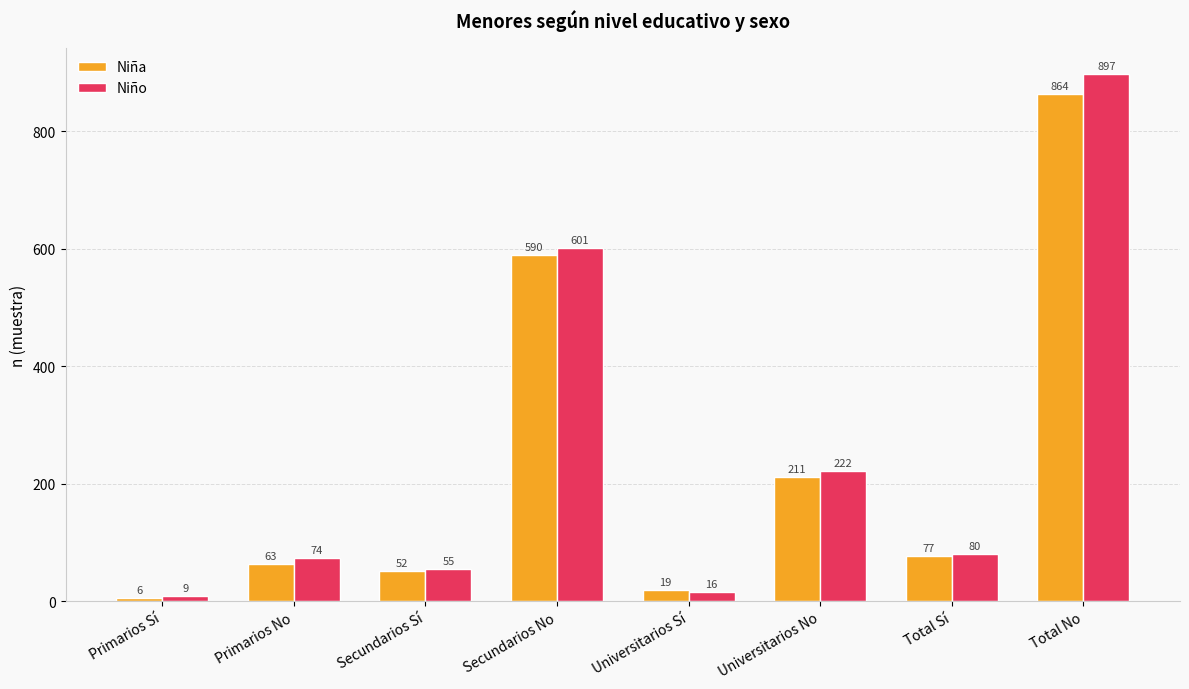

How many bars are there in each group?

2